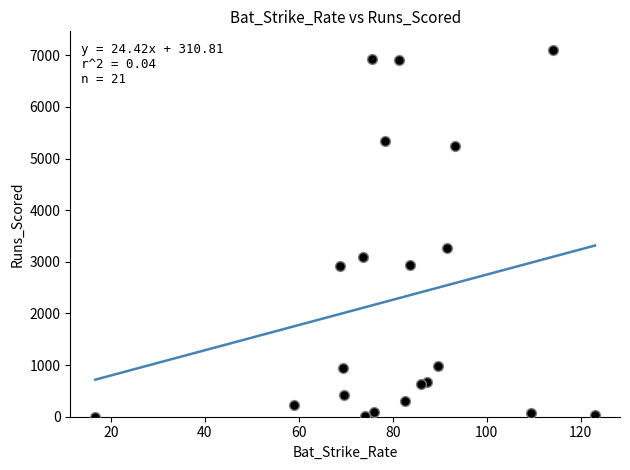

What Y value in the scatter plot is closest to 3555?

3272